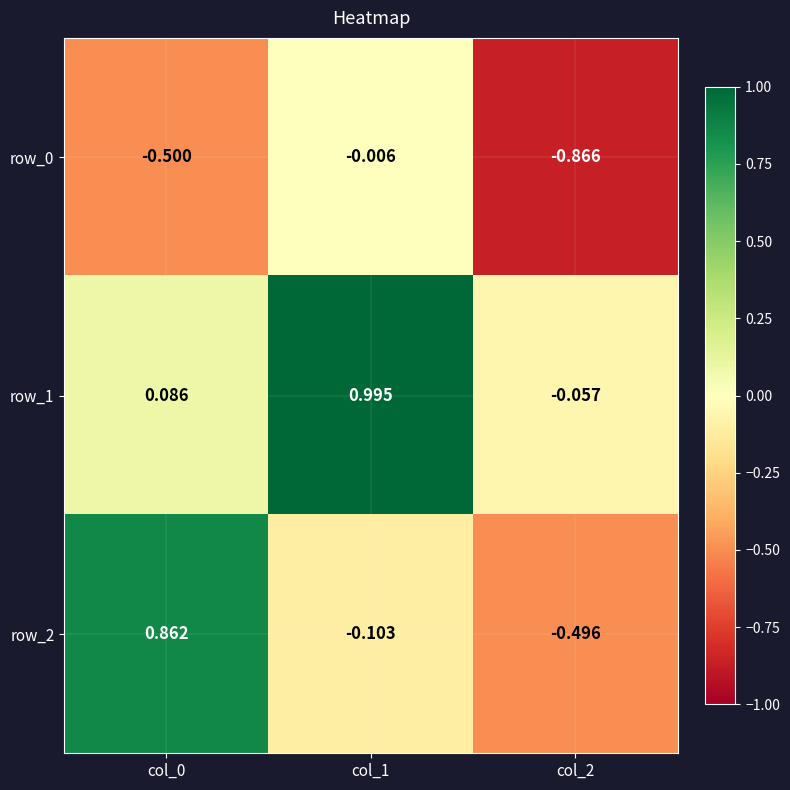

Which series has the widest spread of values?

row_2